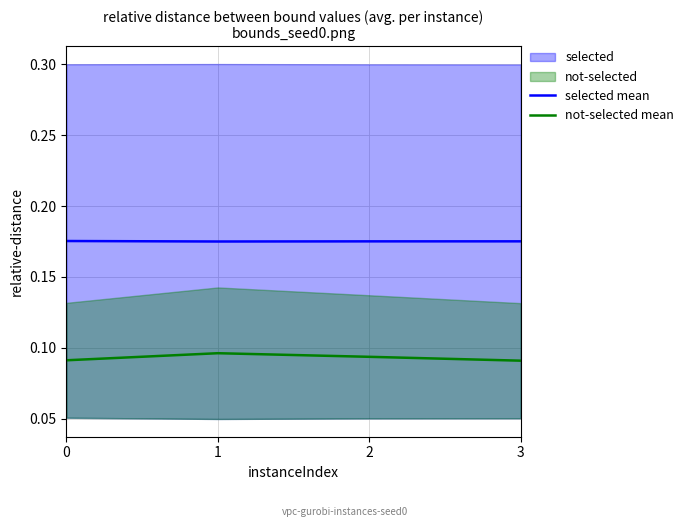

How many lines are shown in the chart?

2